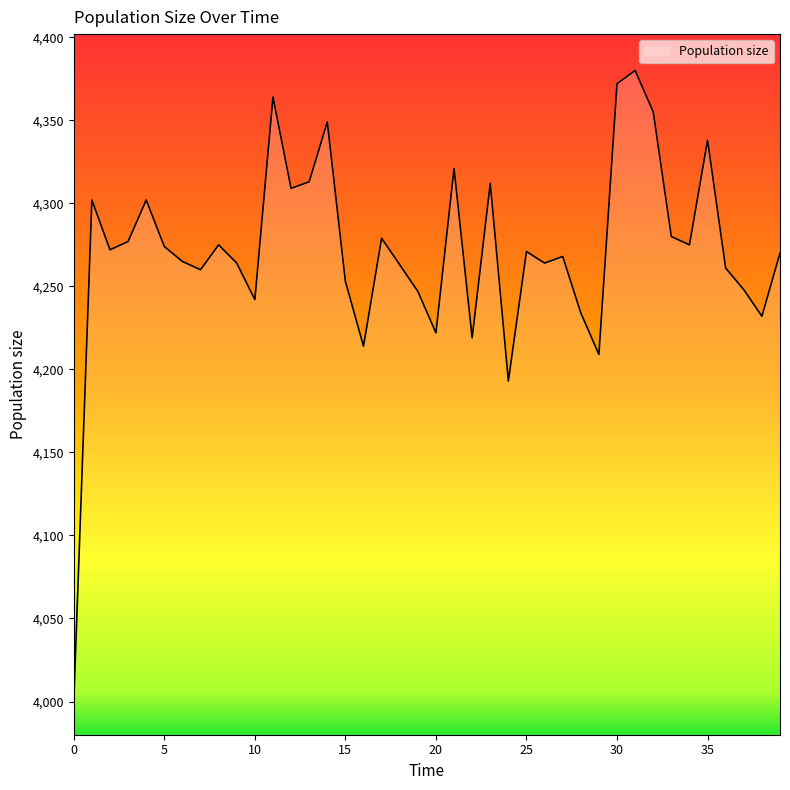

What is the greatest value displayed?

4380